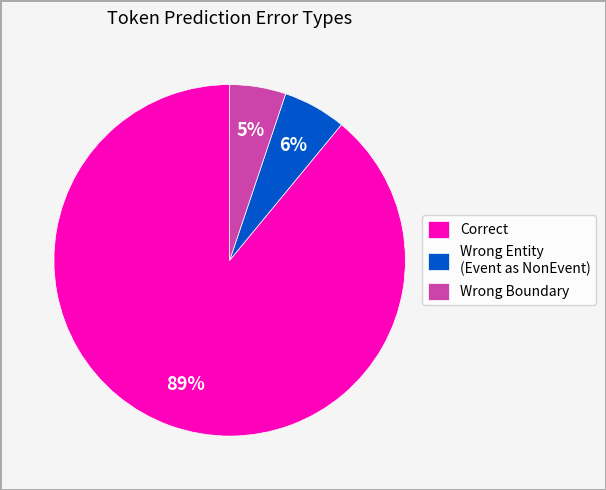

How many segments does this pie chart have?

3